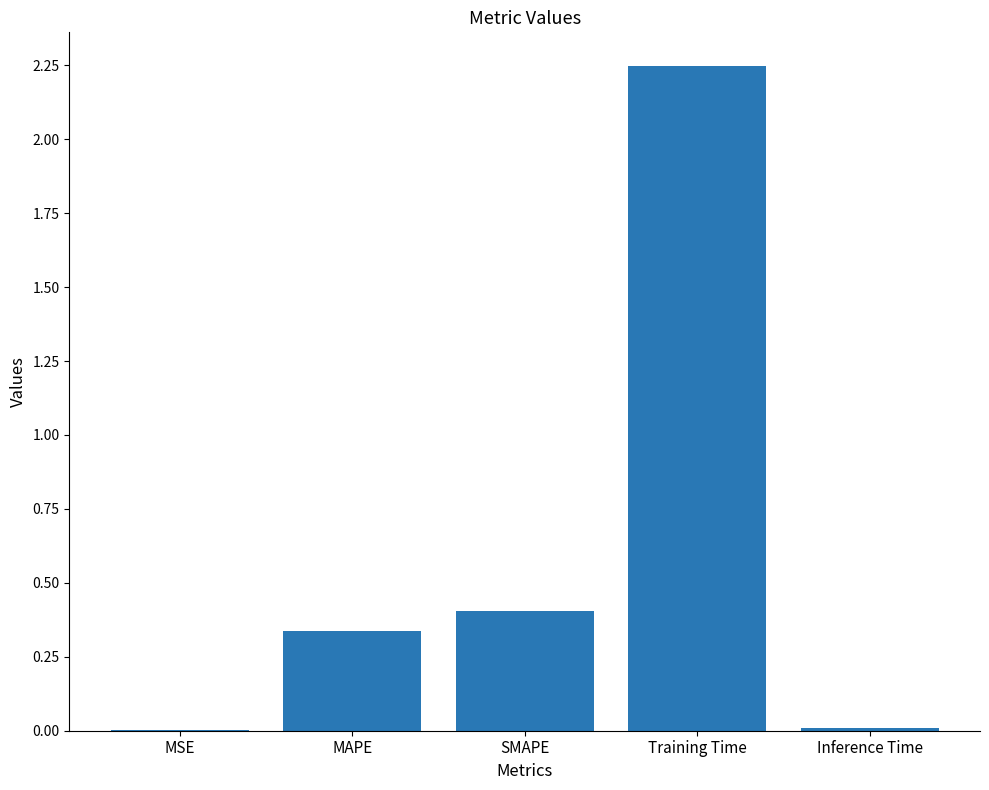

At which category does the chart reach its peak across all series?

Training Time